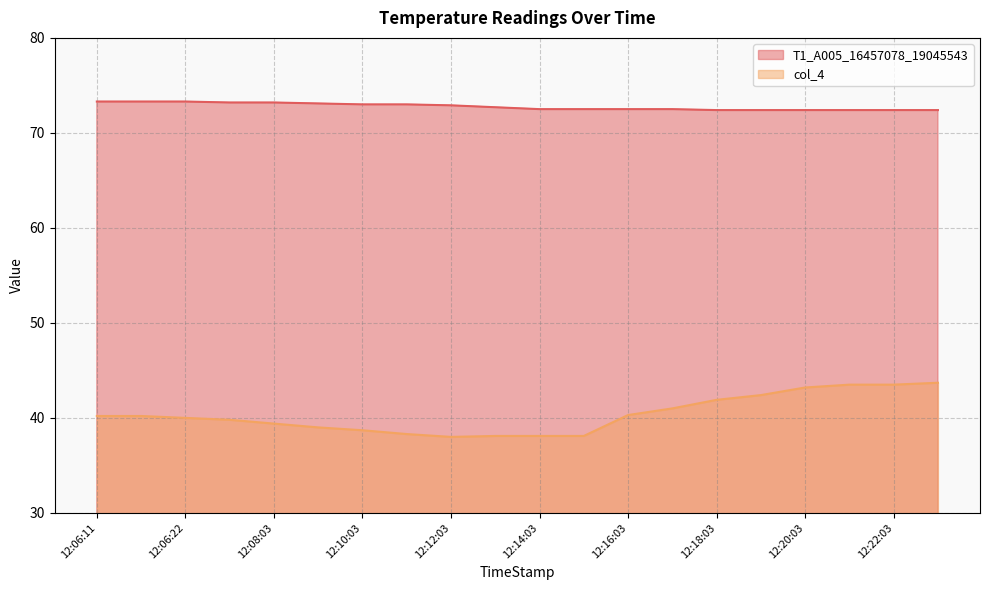

What is the sum of the T1_A005_16457078_19045543 values at 12:14:03 and 12:06:22?

145.8